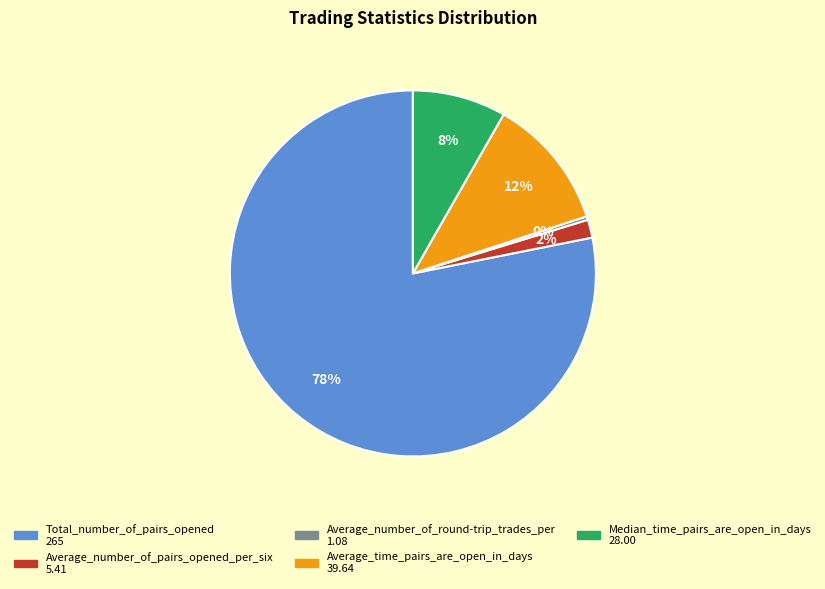

To the nearest percent, what is the average slice percentage?

20%